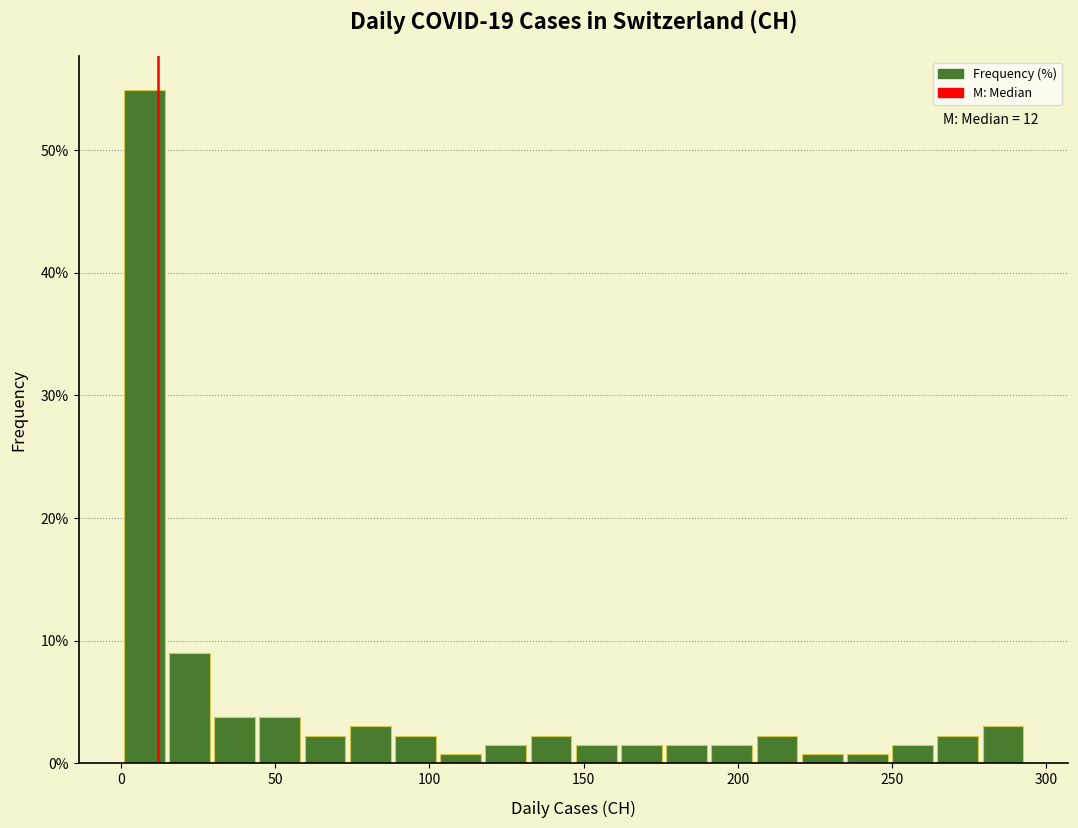

Around what value on the x-axis is the tallest bar? Give the approximate position of its centre, as read against the axis.

10